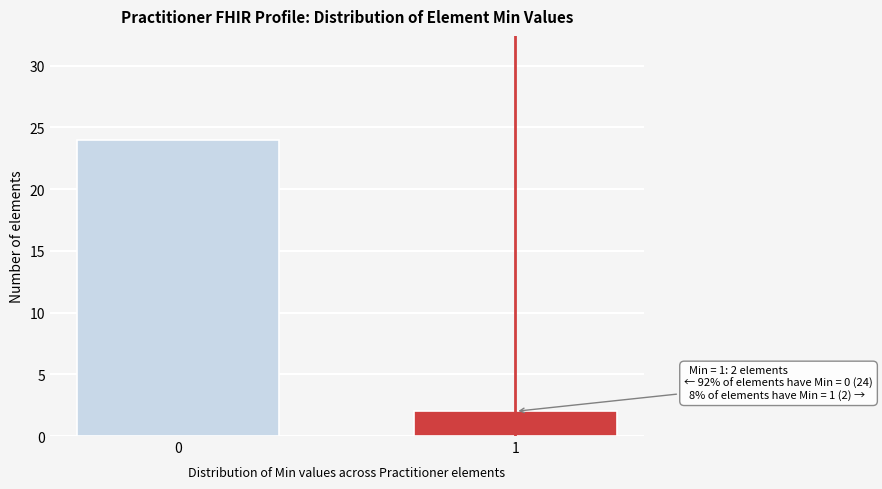

Reading left to right, transcribe all the data shown in this chart.

24	2